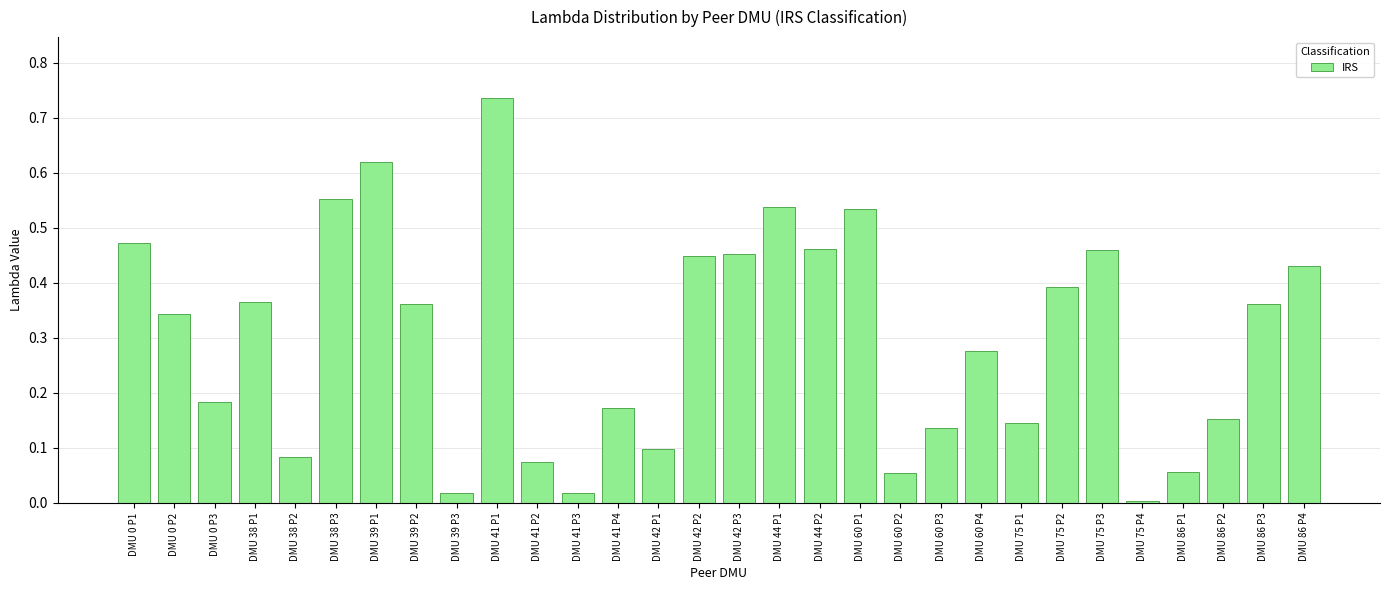

What is the label of the 17th bar from the right?

DMU 42 P1